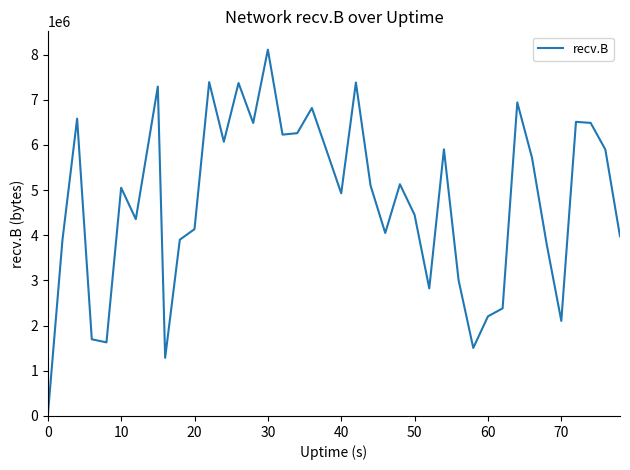

What is the greatest value displayed?

8108068